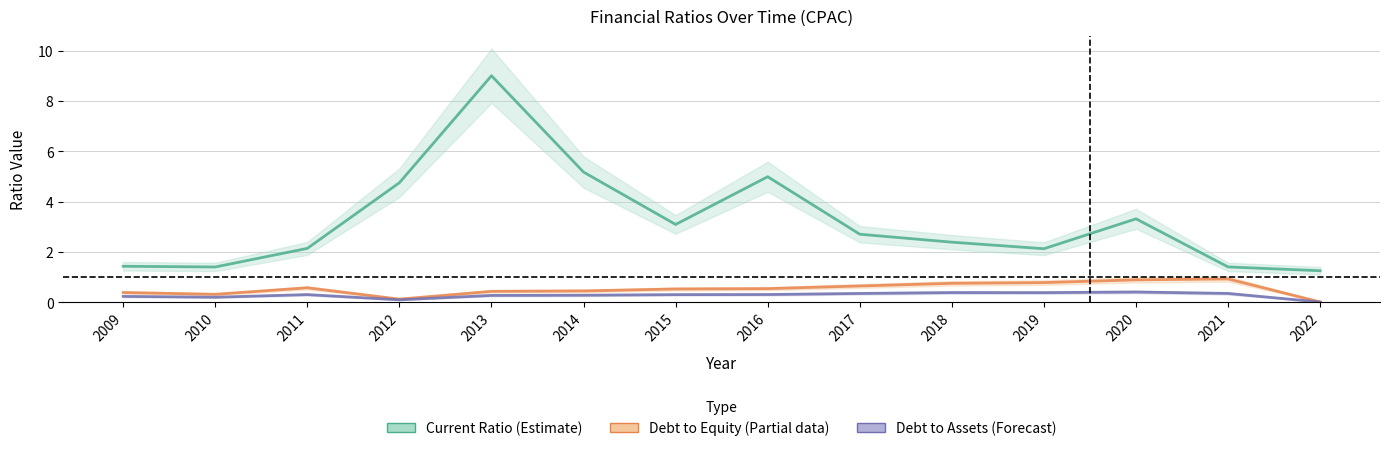

Is it true that debtToAssets equals 0.1 at 2016?

False